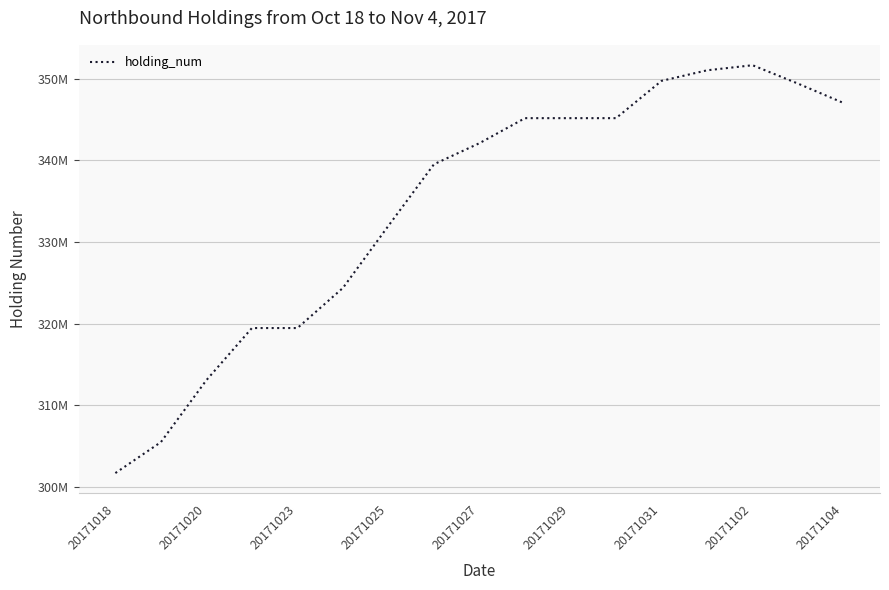

Does the chart display data point markers on the line(s)?

No